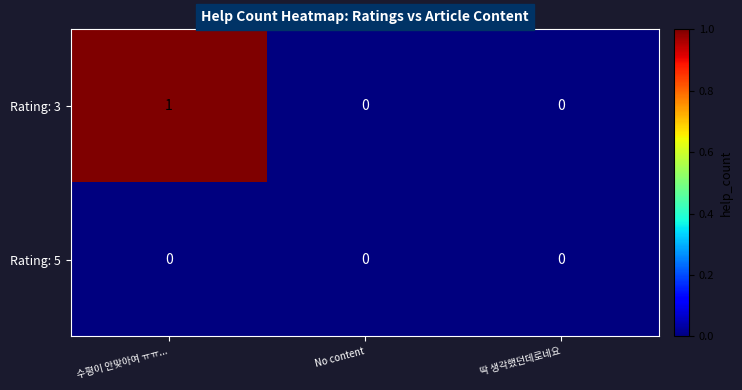

At which category is the sum across all series the highest?

수평이 안맞아여 ㅠㅠ...